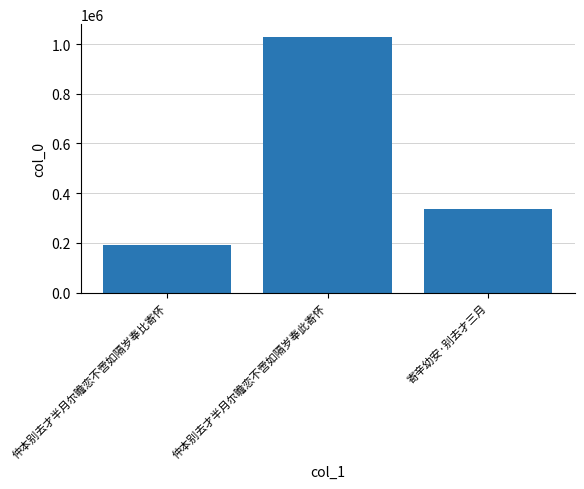

Are the bars grouped side by side (vs. stacked)?

No